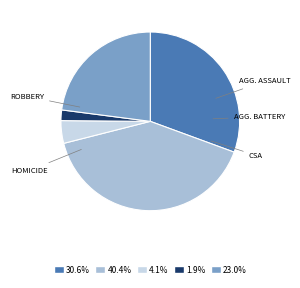

Do 23.0% and 40.4% together represent more than half of the pie?

Yes